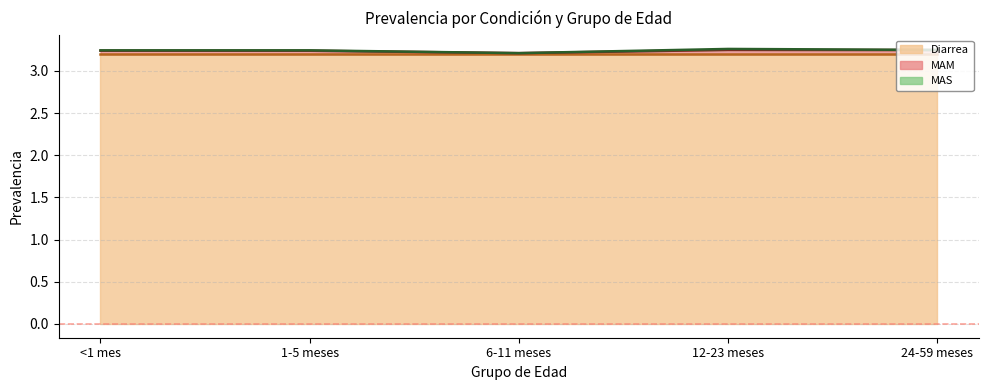

Reading right to left, transcribe all the data shown in this chart.

Diarrea: 24-59 meses=3.2	12-23 meses=3.2	6-11 meses=3.2	1-5 meses=3.2	<1 mes=3.2
MAM: 24-59 meses=0.0	12-23 meses=0.0	6-11 meses=0.0	1-5 meses=0.0	<1 mes=0.0
MAS: 24-59 meses=0.0	12-23 meses=0.0	6-11 meses=0.0	1-5 meses=0.0	<1 mes=0.0